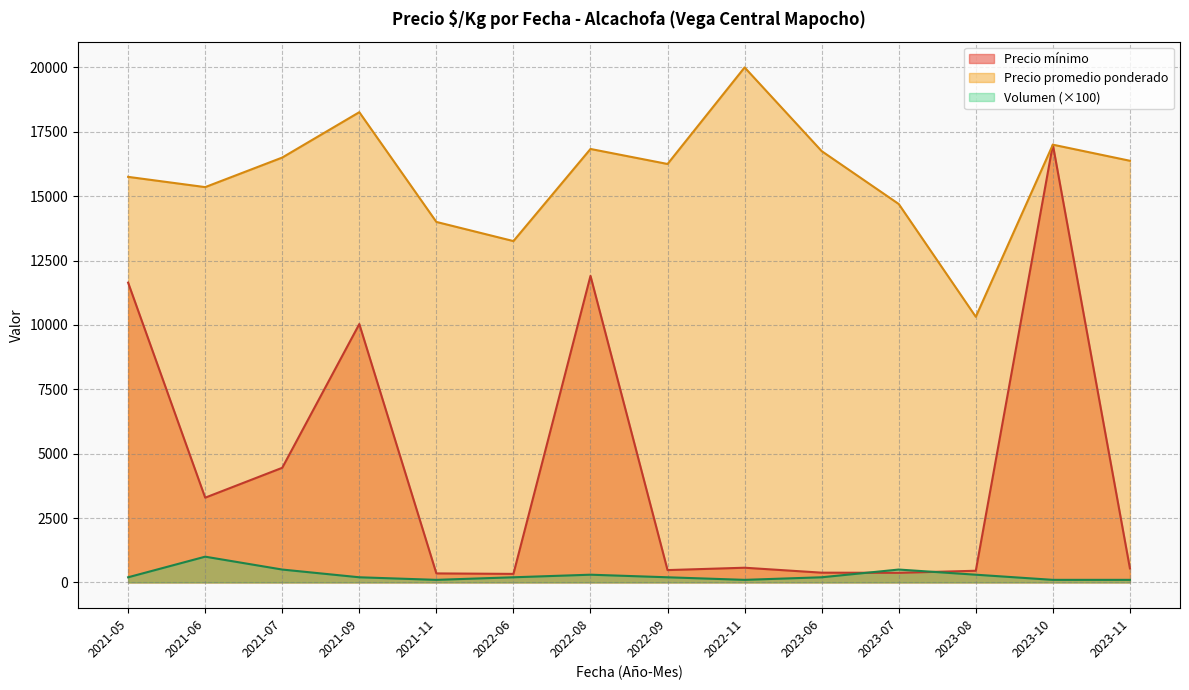

What is the highest value of the Volumen (×100) series?

1000.0